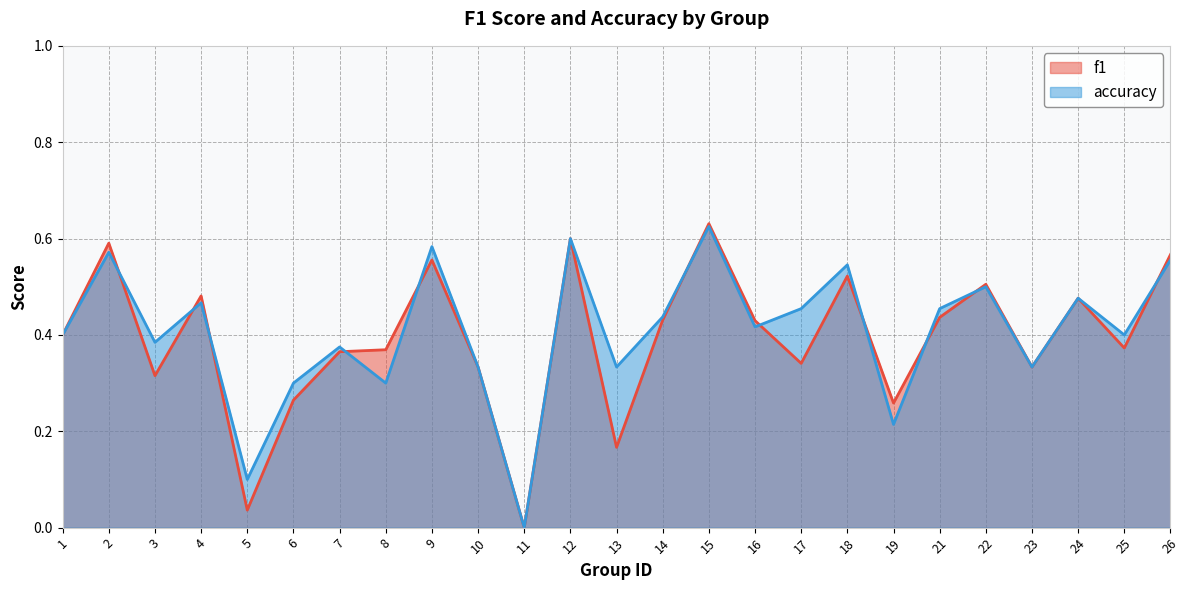

What is the sum of all accuracy values?

10.2